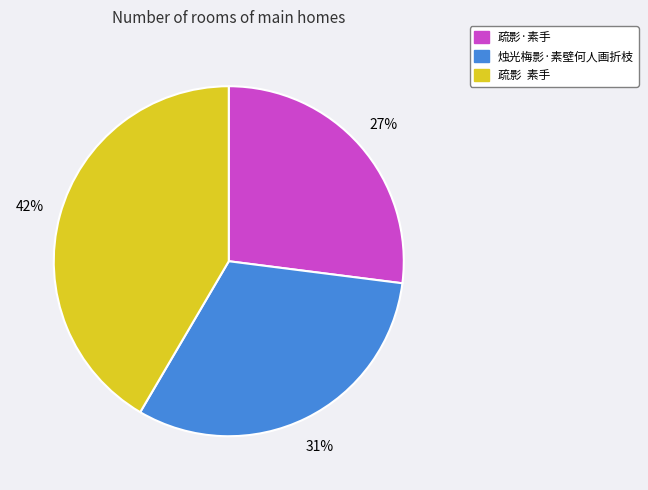

Rank the categories by value from lowest to highest.

疏影·素手, 烛光梅影·素壁何人画折枝, 疏影 素手